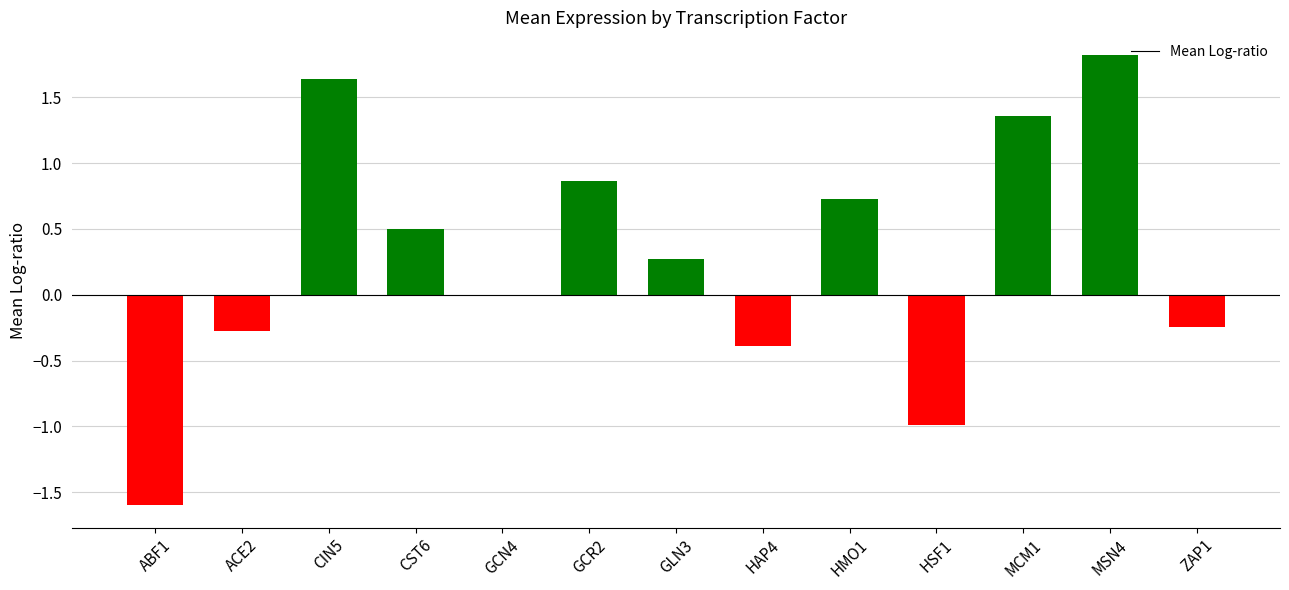

Is it true that the value at HMO1 is 0.7?

True